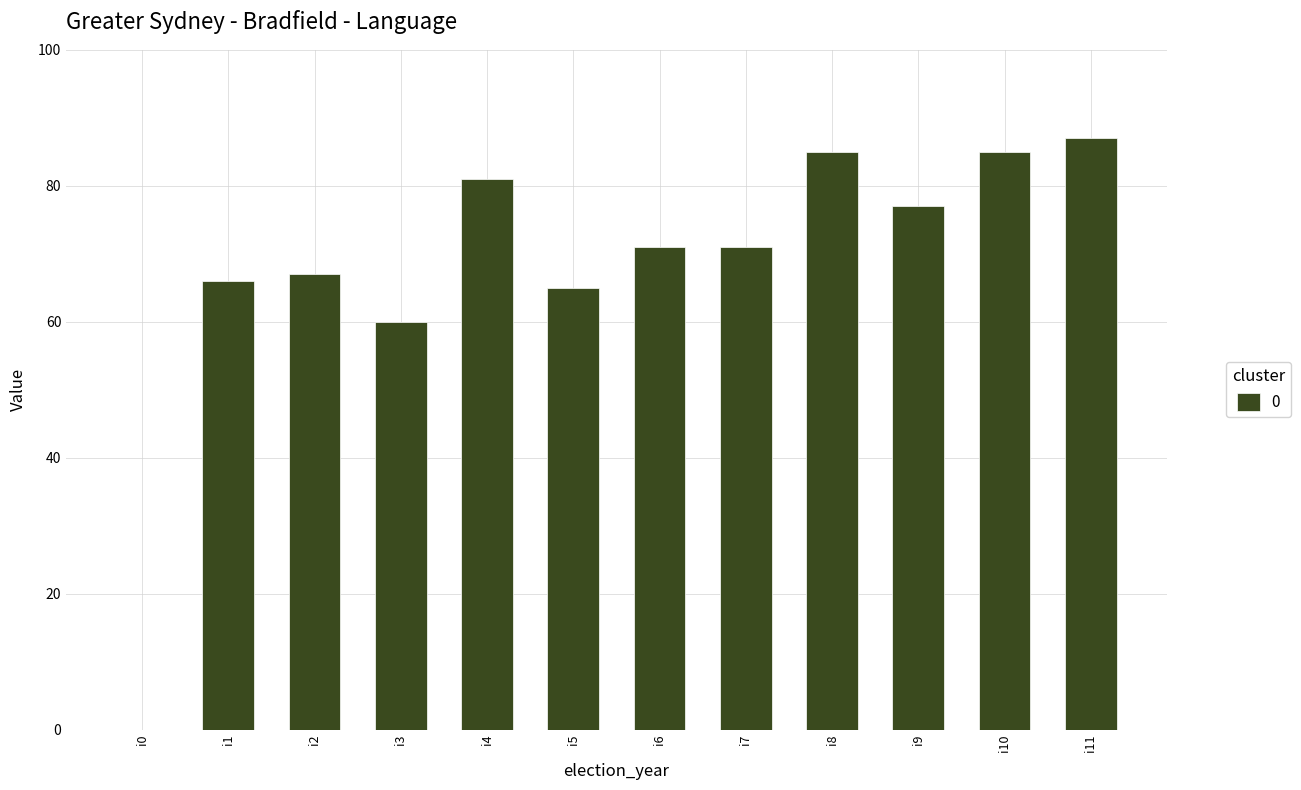

What is the sum of the values at i9 and i1?

143